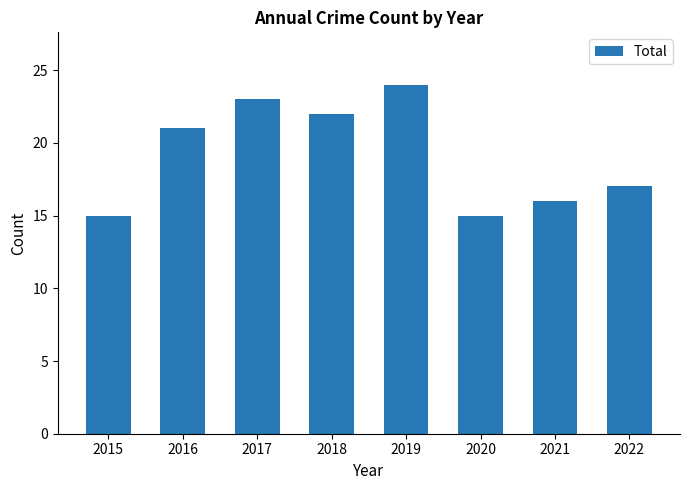

What is the value of the 5th bar from the left?

24